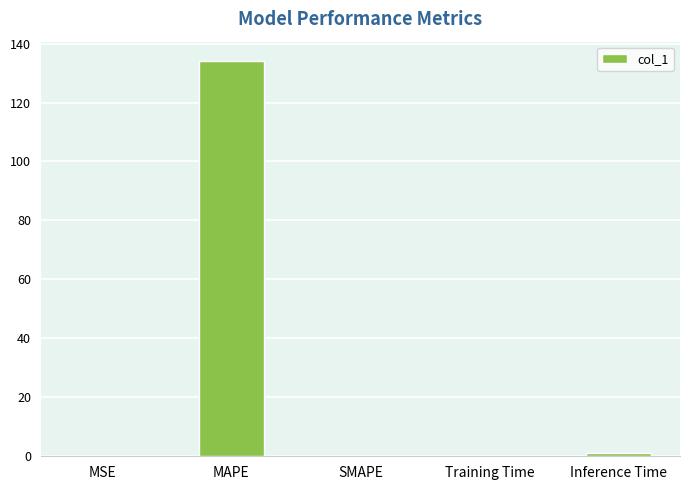

What is the greatest value displayed?

134.0